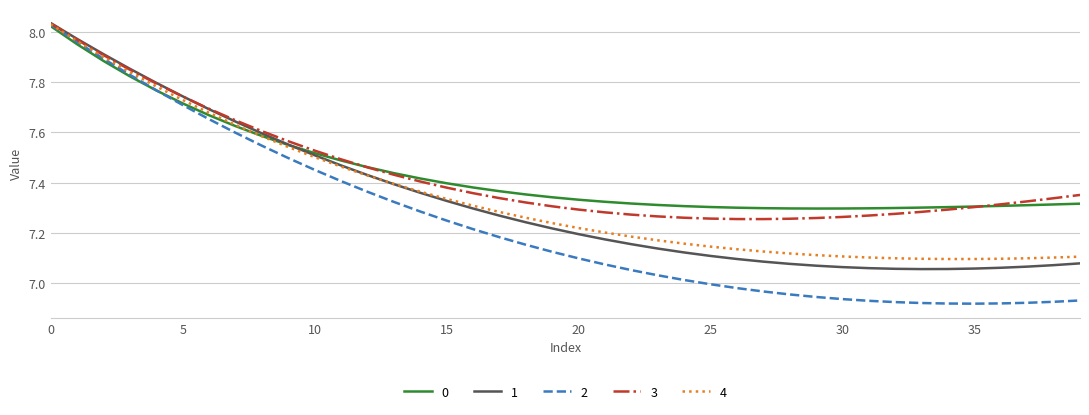

Which series has the widest spread of values?

2